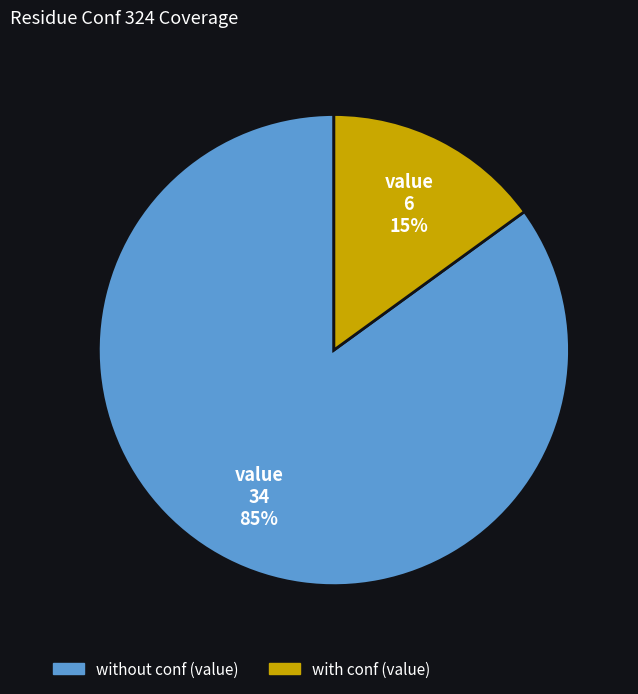

To the nearest percent, what is the average slice percentage?

50%